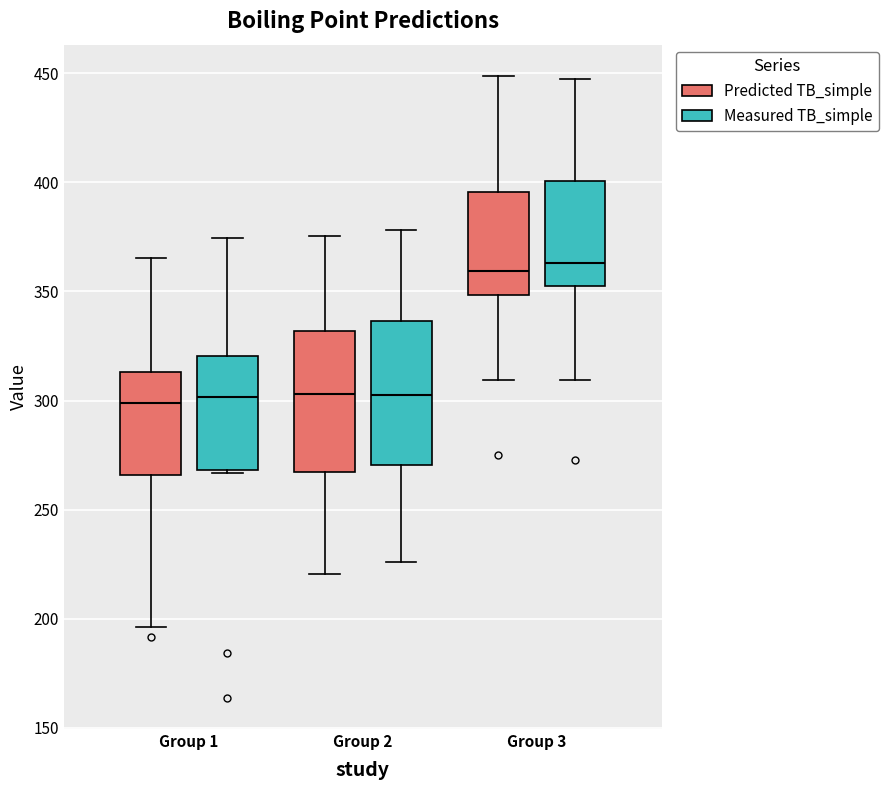

Where does the upper whisker of the box for Group 2 (Measured TB_simple) end on the y-axis? The values are not printed on the chart, so give them approximately, as read against the axis.

380